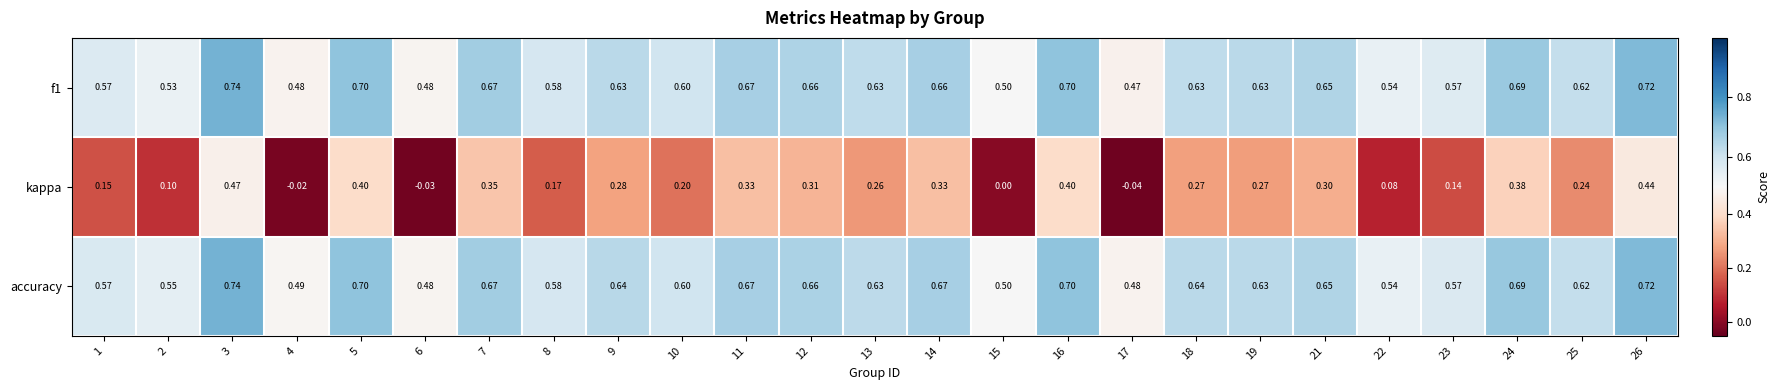

Which series has the largest range (max minus min)?

kappa